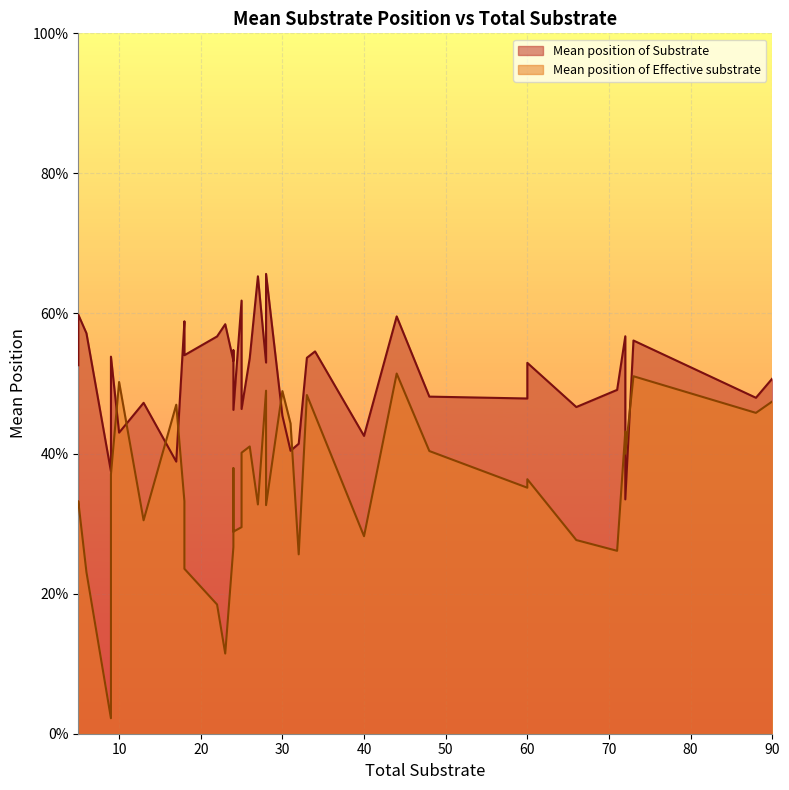

What is the value of the Mean position of Effective substrate point at the 39th from the left?

0.4